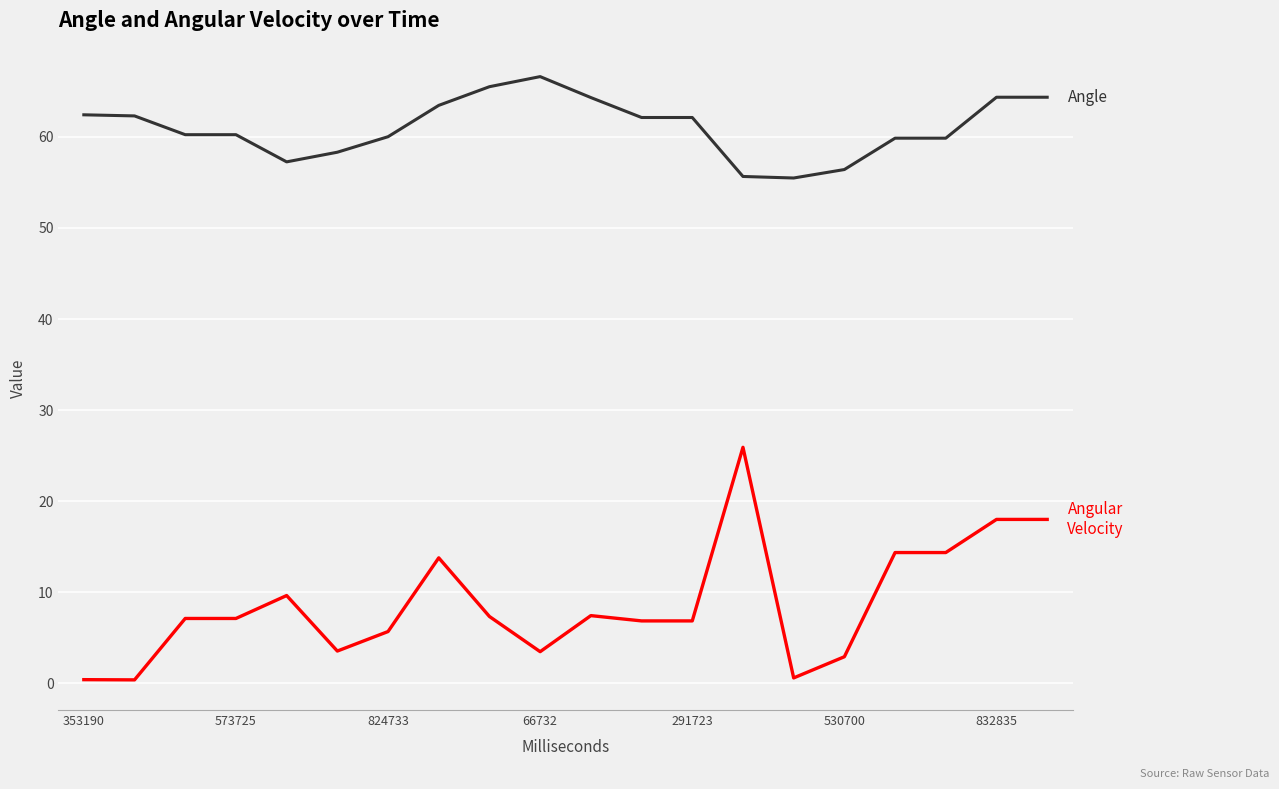

What is the maximum value shown in the chart?

66.6